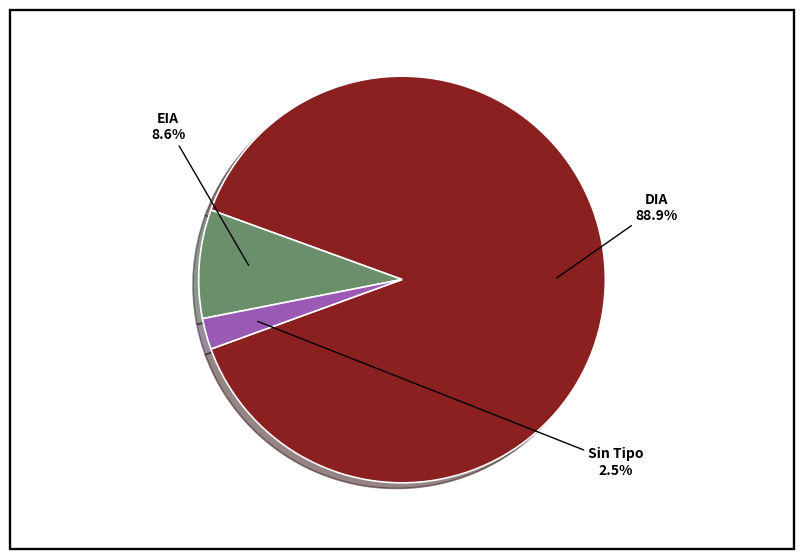

To the nearest percent, what portion does DIA represent?

89%